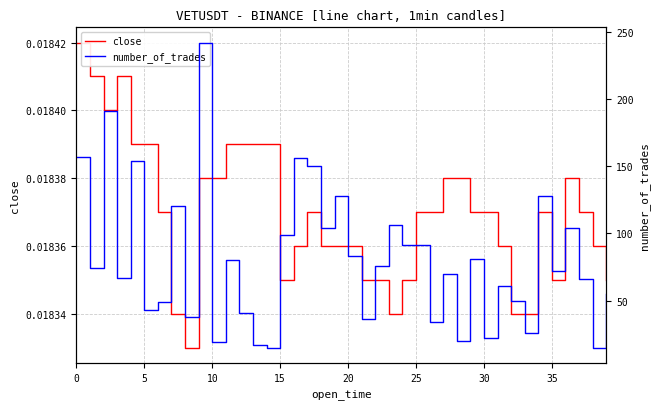

List the series in order of their peak value, lowest first.

close, number_of_trades